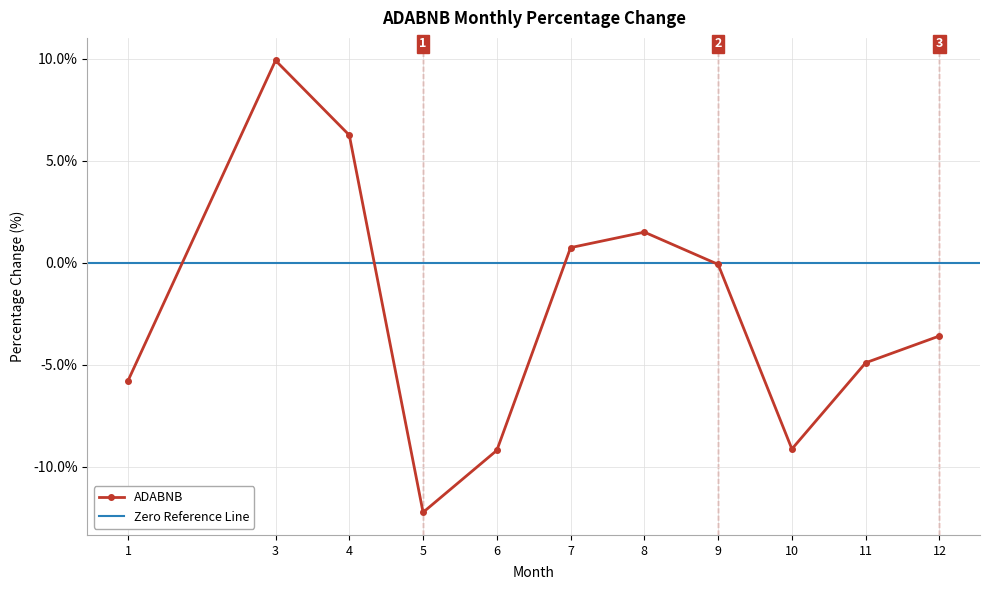

Which has a higher value, 11 or 6?

11